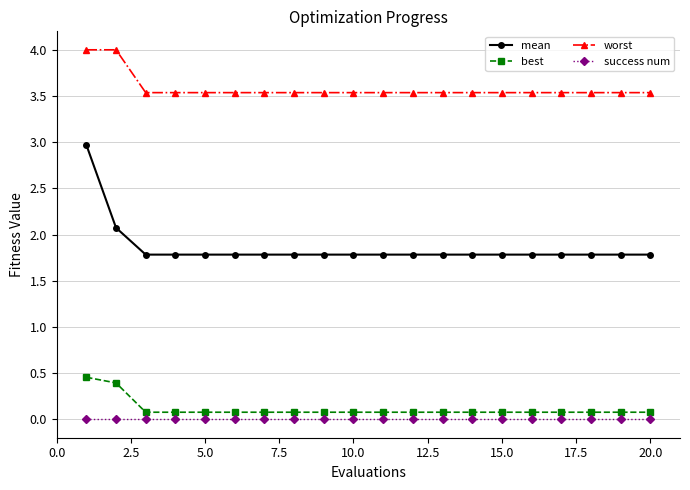

Rank the series by their maximum value, from highest to lowest.

worst, mean, best, success num